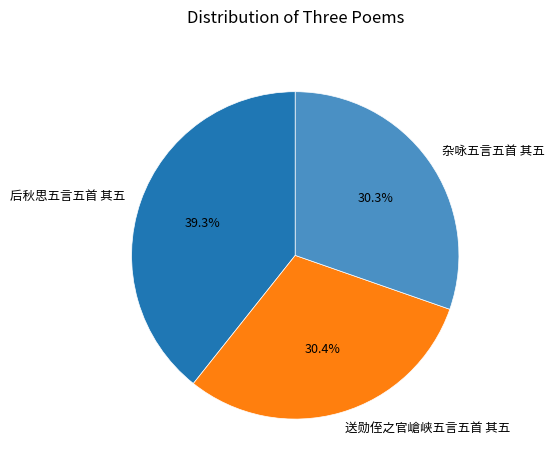

Does any single category account for the majority?

No